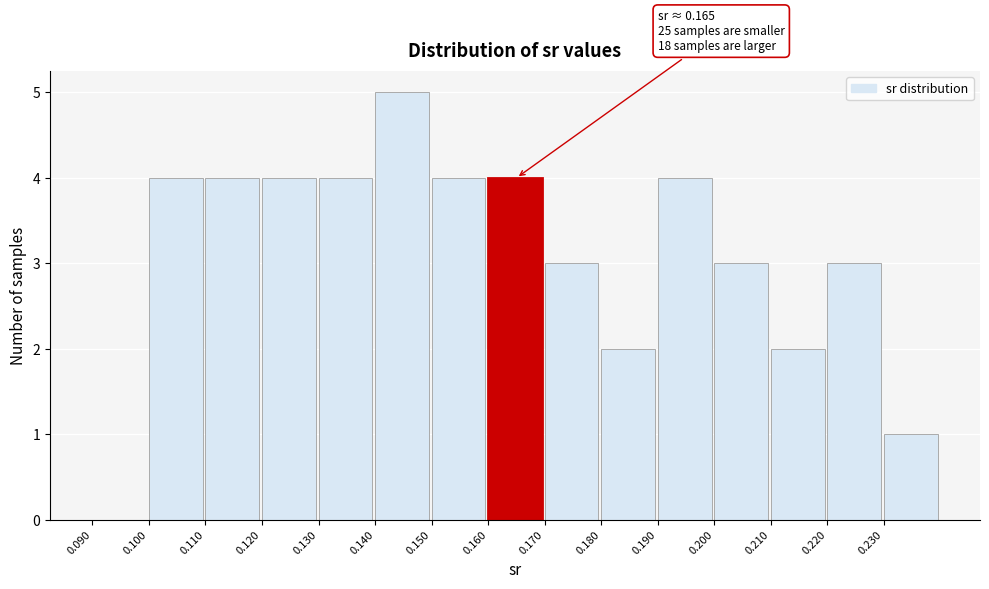

Which range on the x-axis has the tallest bar?

0.14 to 0.15